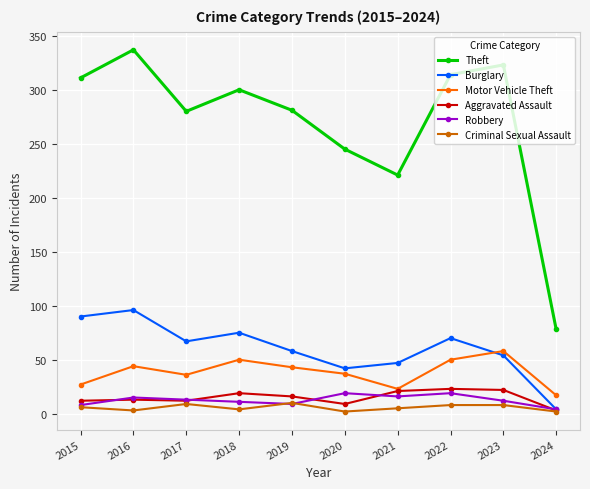

True or false: Motor Vehicle Theft and Theft cross at least once.

False